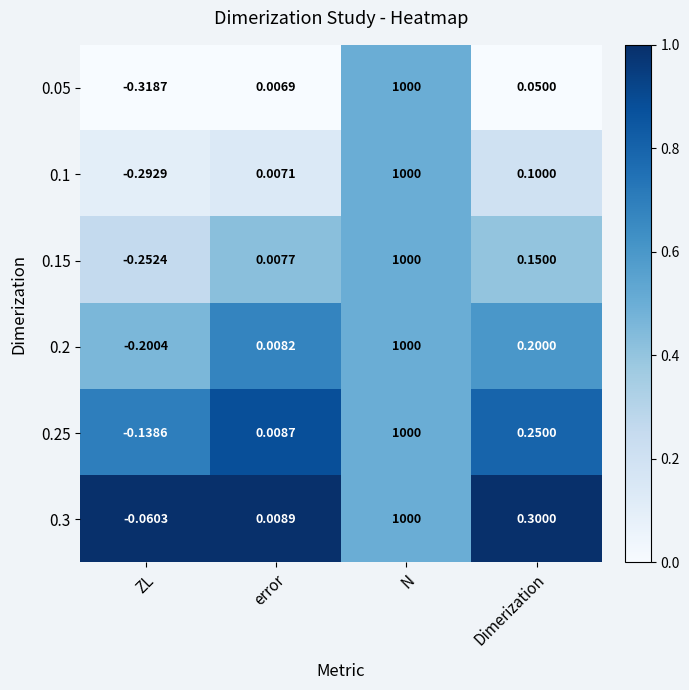

At which category is the sum across all series the highest?

N